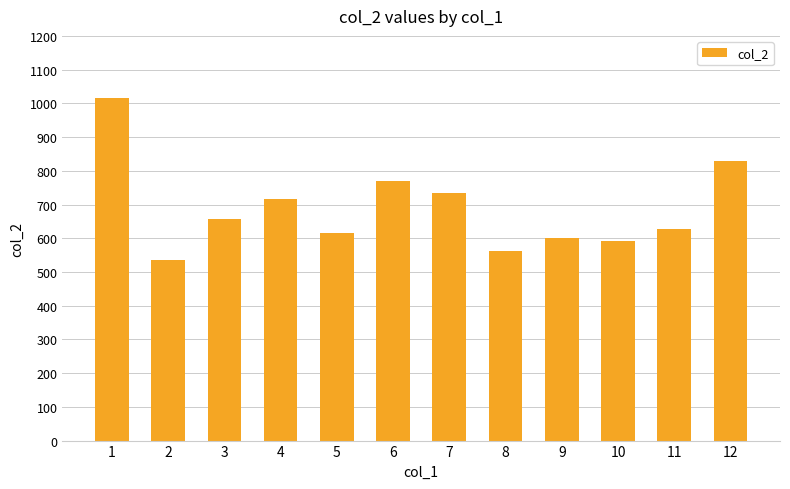

What is the value of the 12th bar from the left?

830